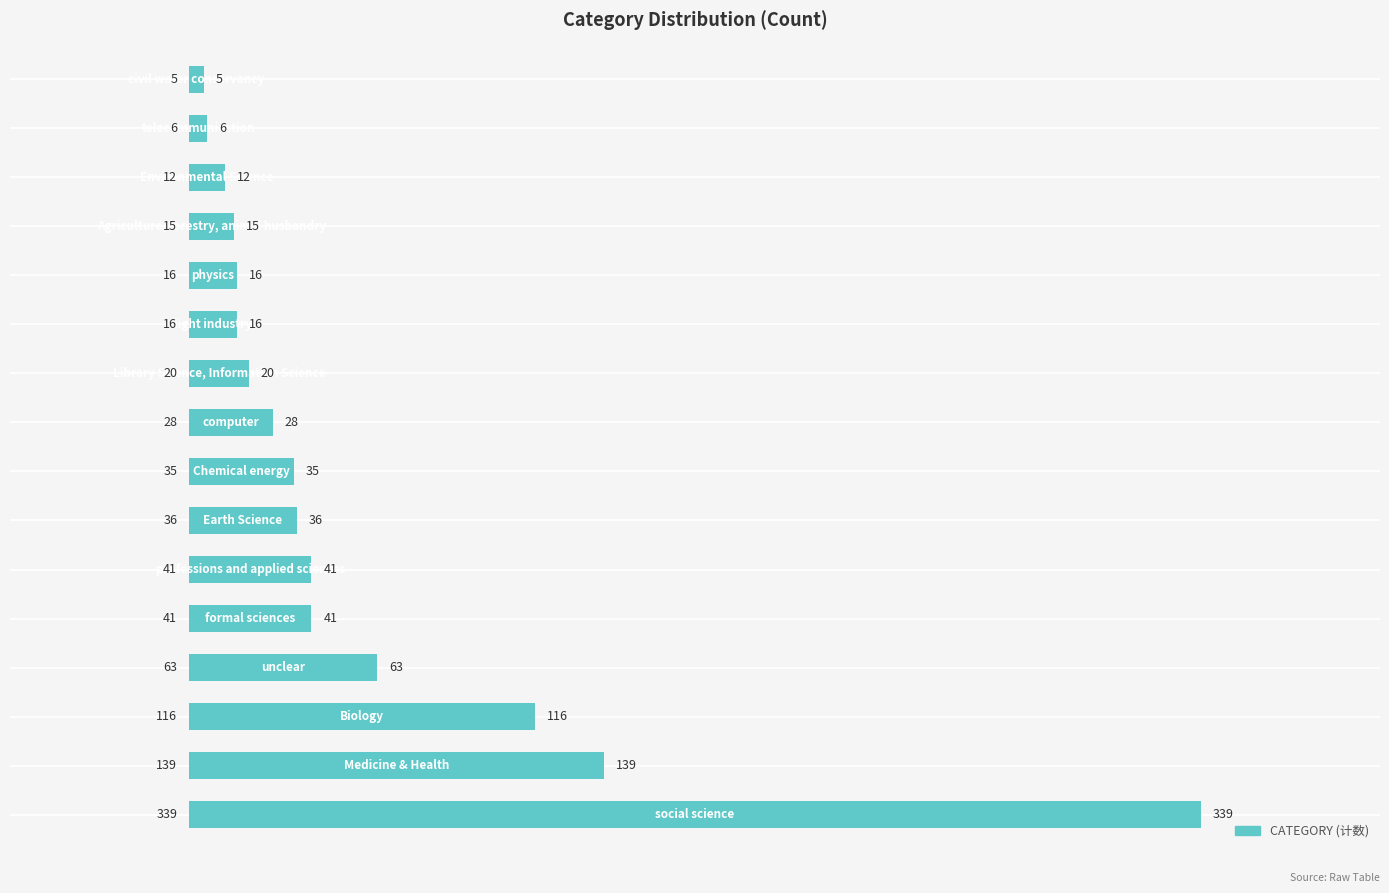

Reading bottom to top, list all the values displayed in this chart.

339	139	116	63	41	41	36	35	28	20	16	16	15	12	6	5